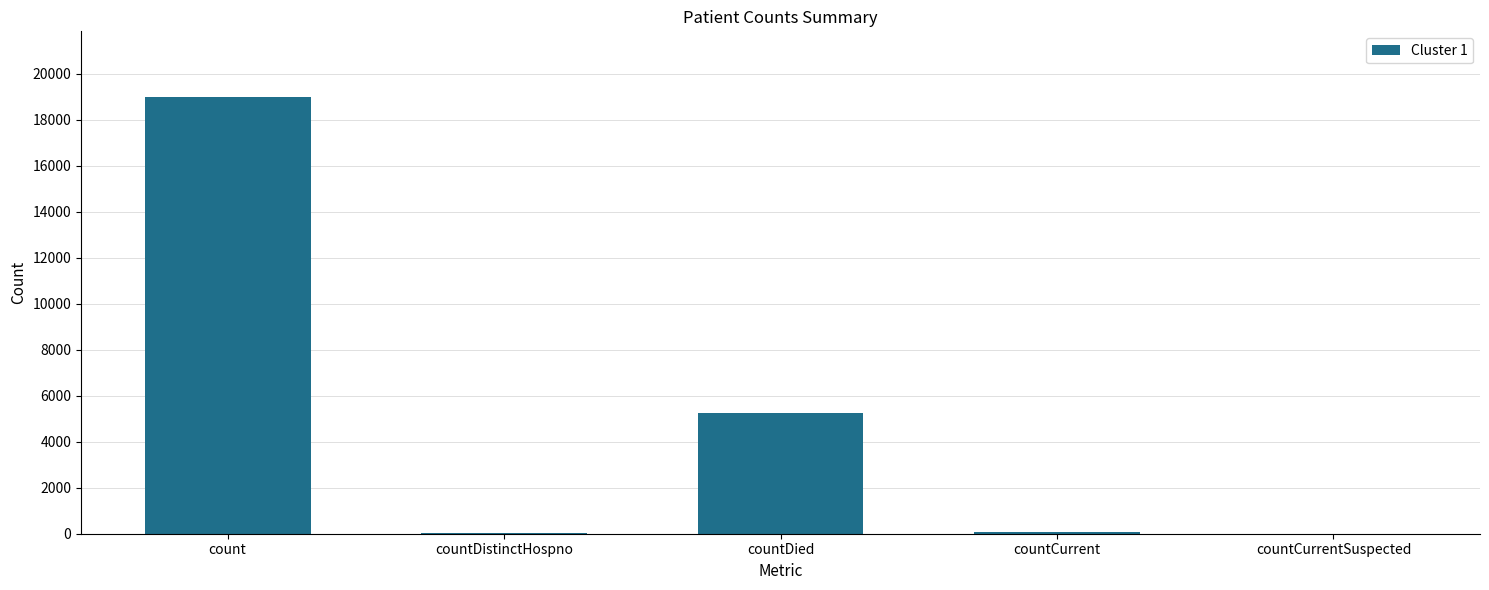

At which category does the chart reach its peak across all series?

count